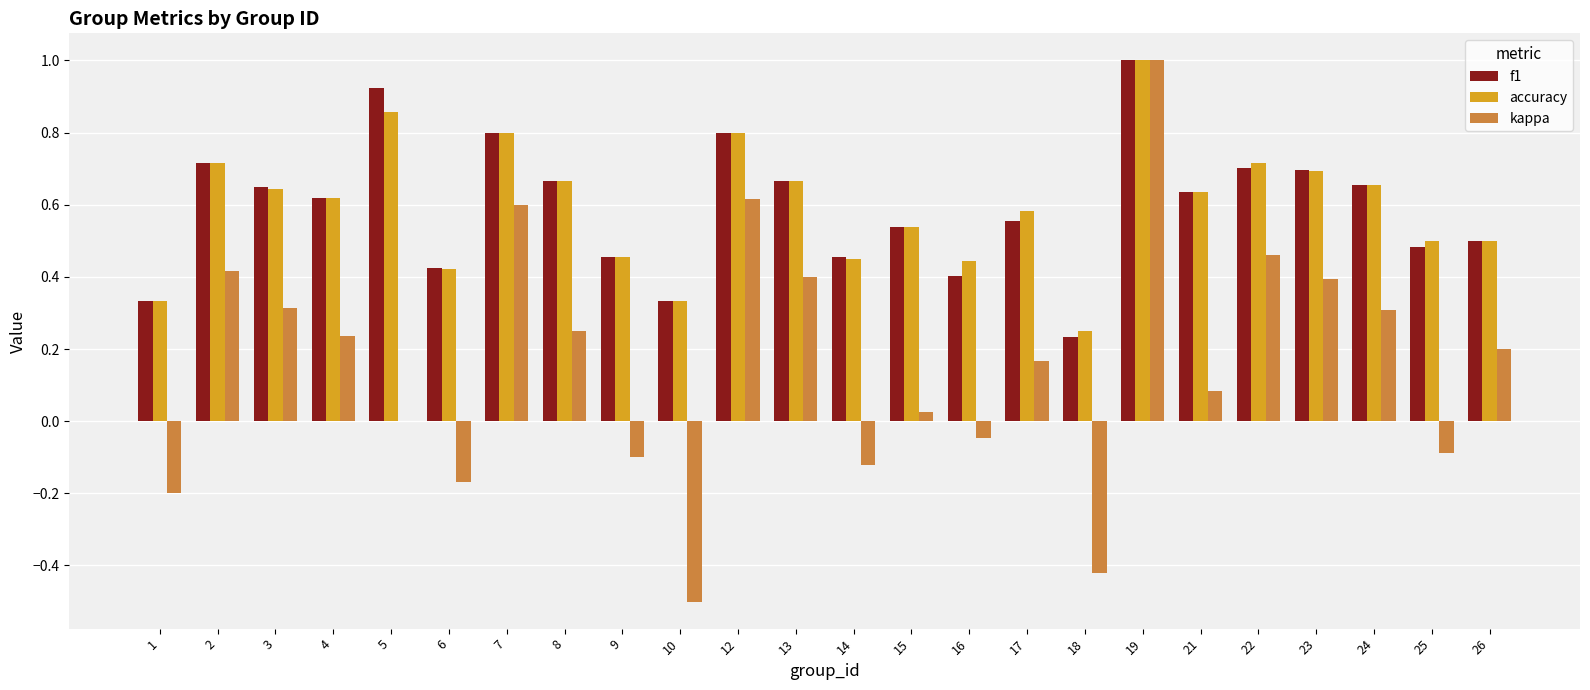

At which category does the chart reach its peak across all series?

19